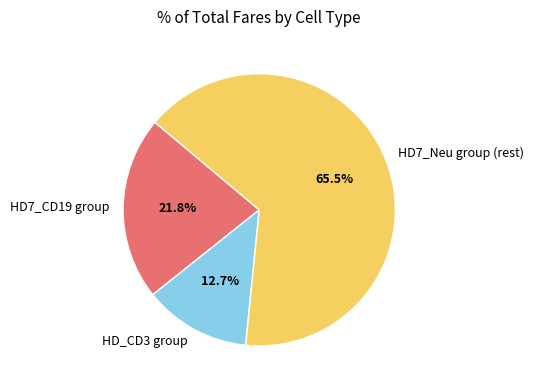

Approximately how many times larger is the value at HD_CD3 group compared to HD7_CD19 group?

0.6